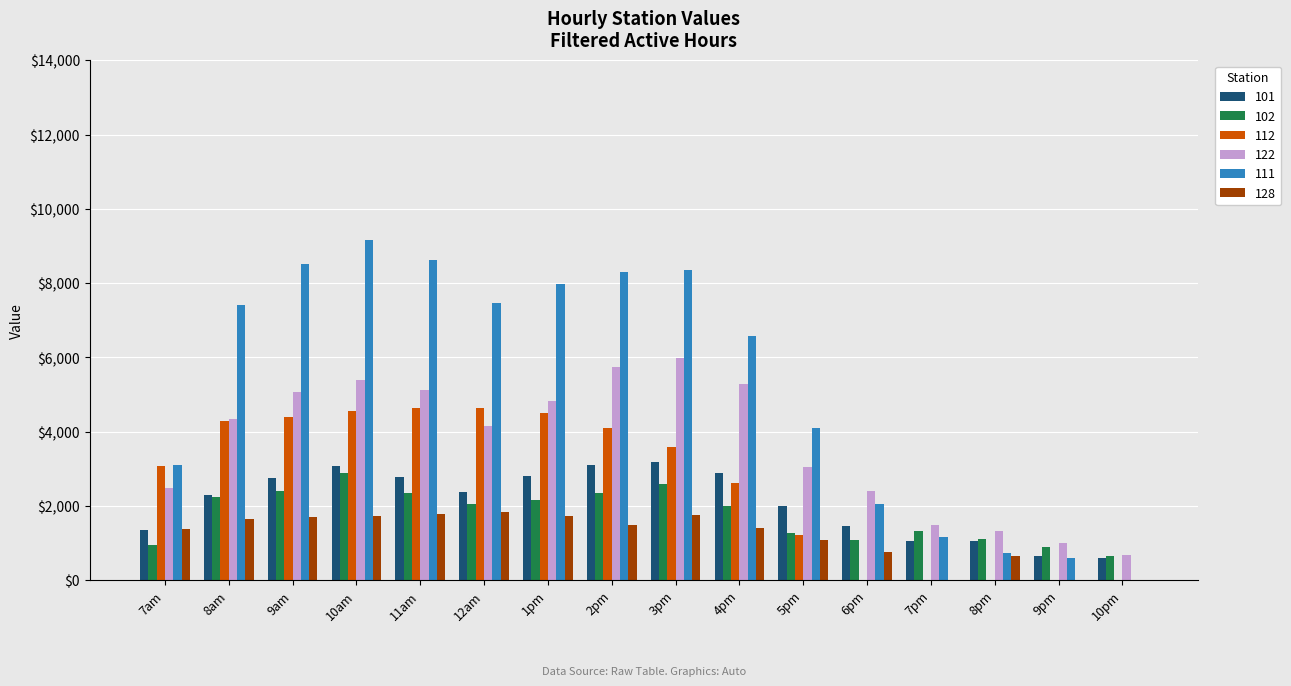

What is the maximum value shown in the chart?

9152.1